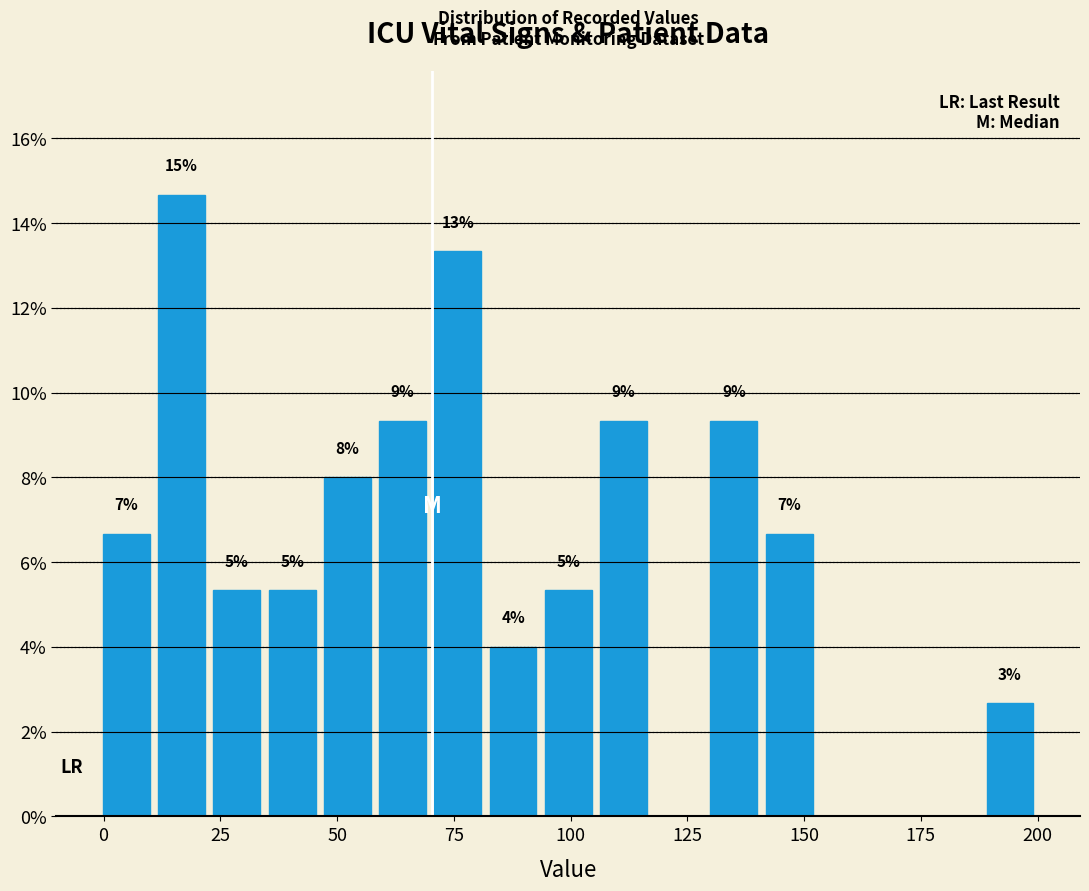

Around what value on the x-axis is the tallest bar? Give the approximate position of its centre, as read against the axis.

15